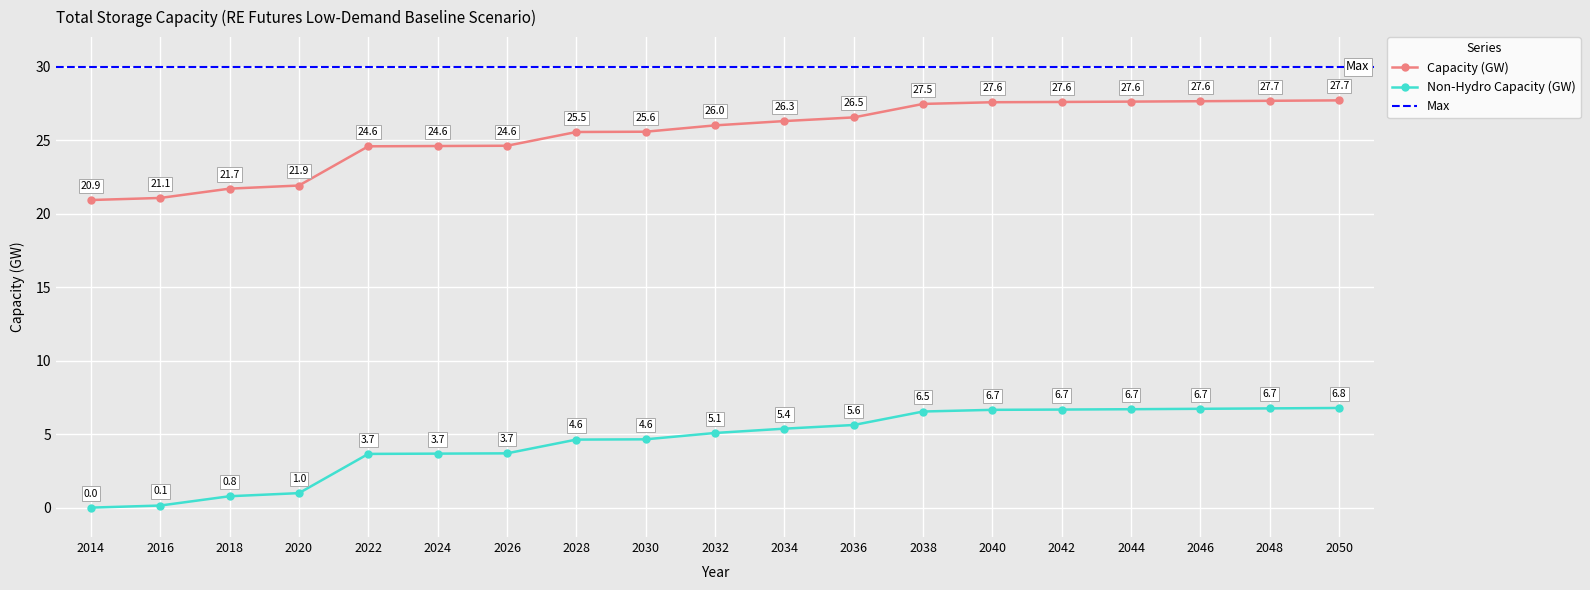

At which label does Capacity (GW) first exceed 25?

2028